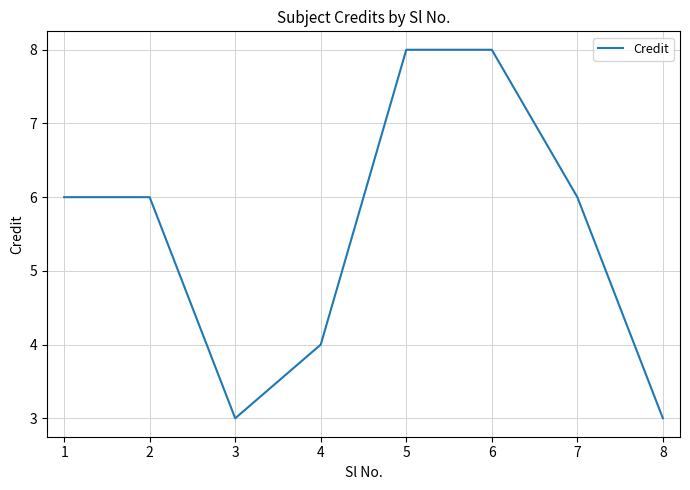

What value does the data have at 5?

8